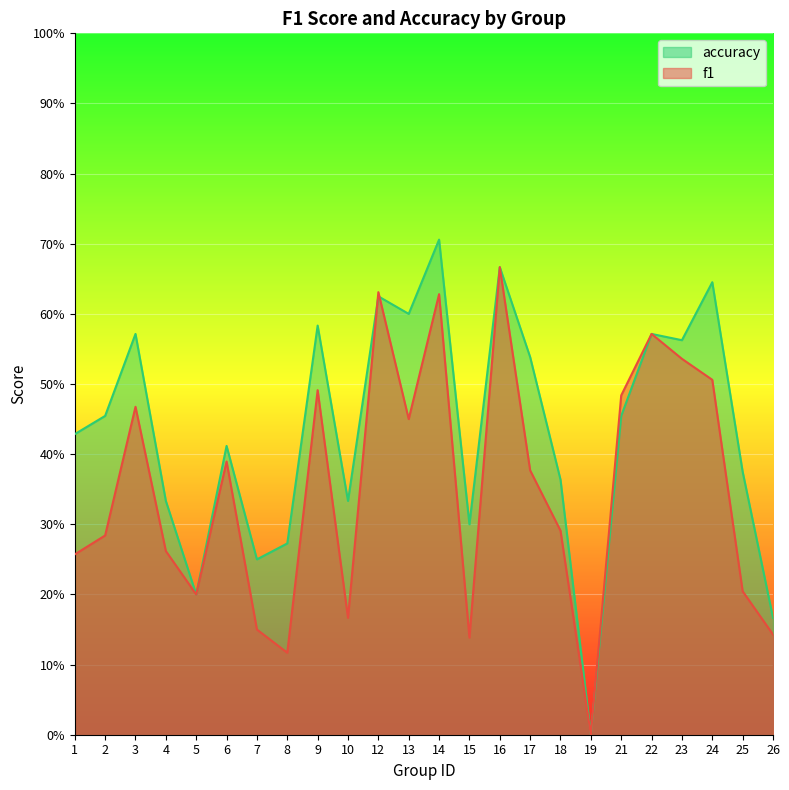

What is the sum of the accuracy values at 14 and 17?

1.2